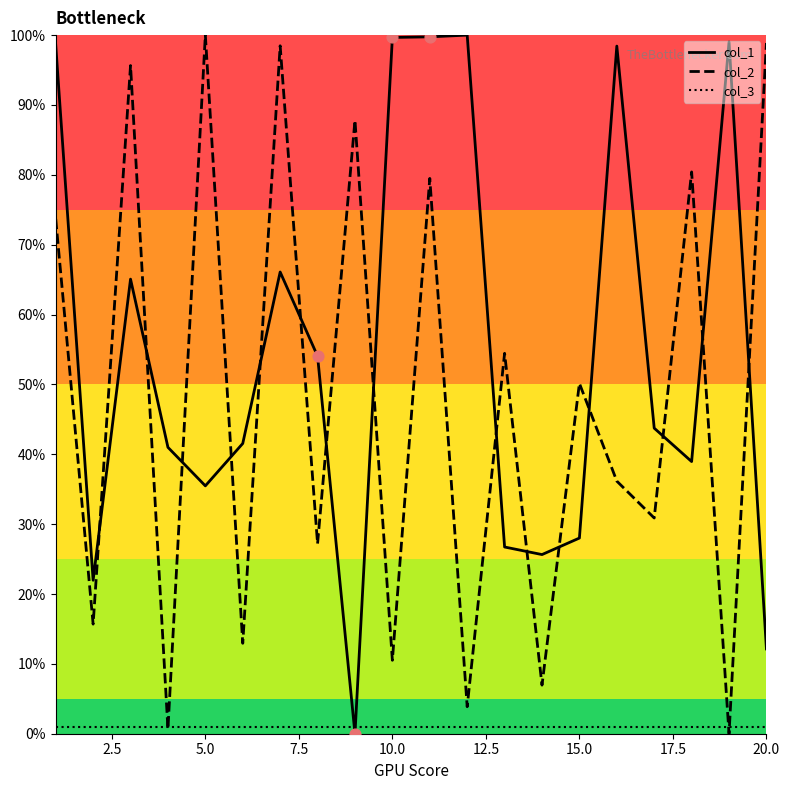

What are all the series names shown in the legend?

col_1, col_2, col_3